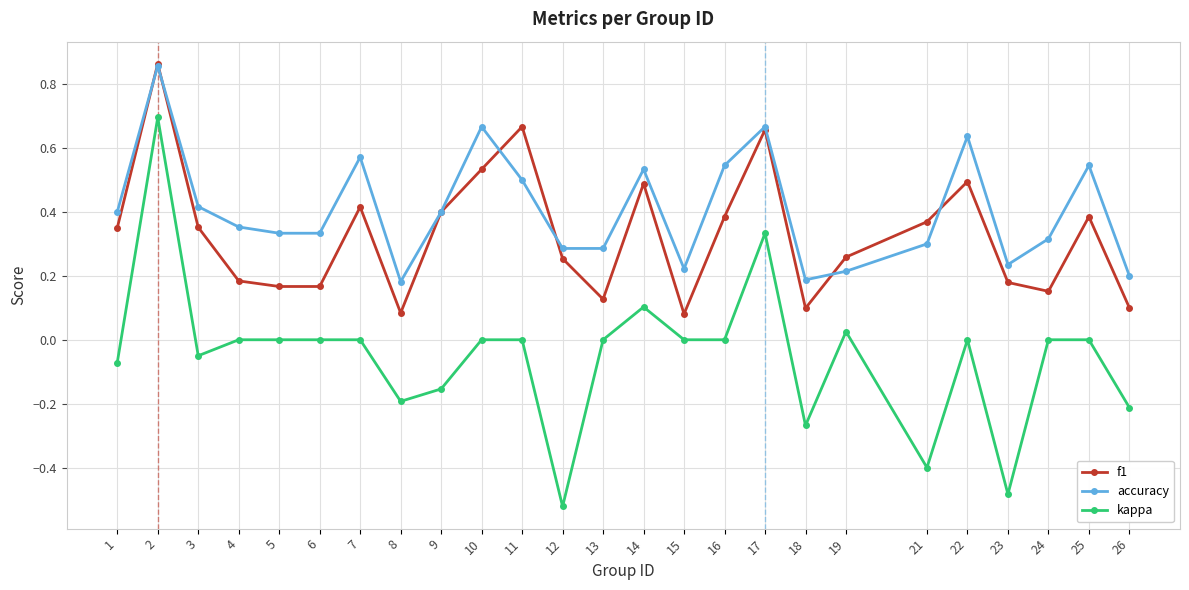

True or false: kappa and accuracy cross at least once.

False